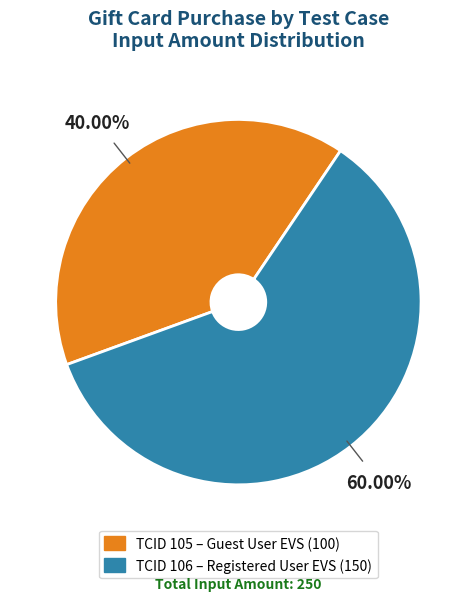

Is there a majority slice in this chart?

Yes